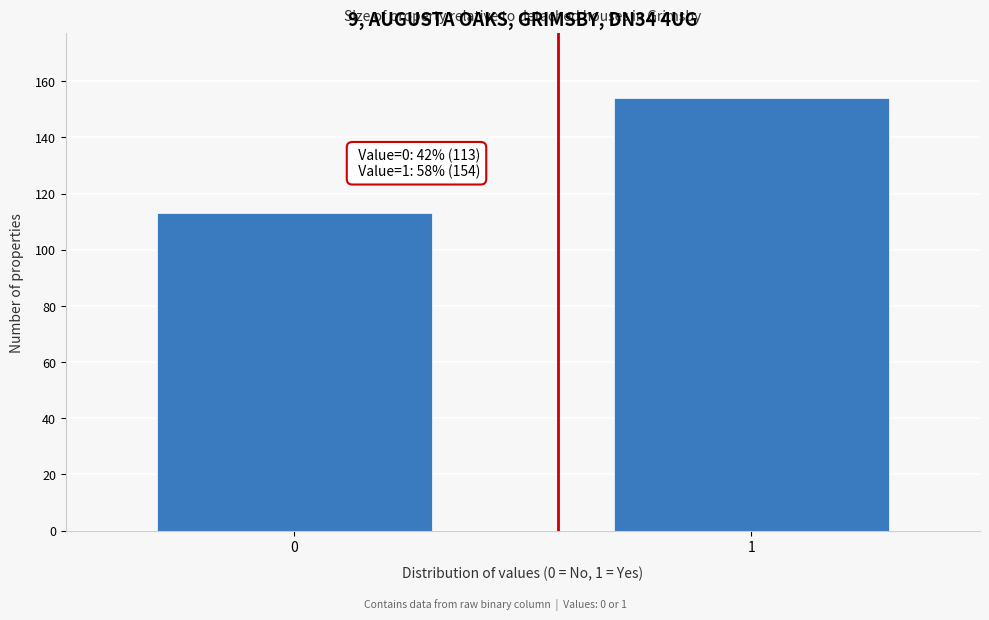

Reading left to right, what are all the values shown in this chart?

113	154